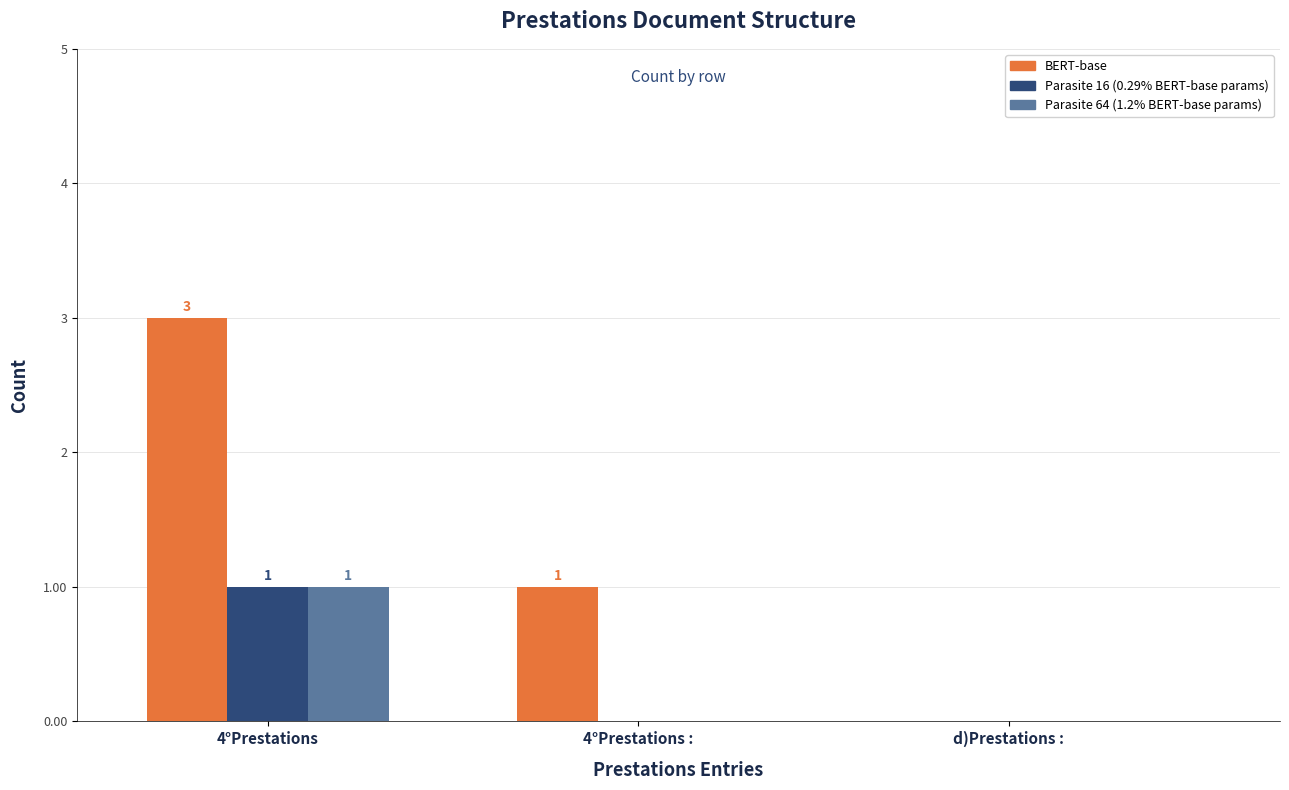

Which series changed the most between 4°Prestations : and d)Prestations :?

BERT-base